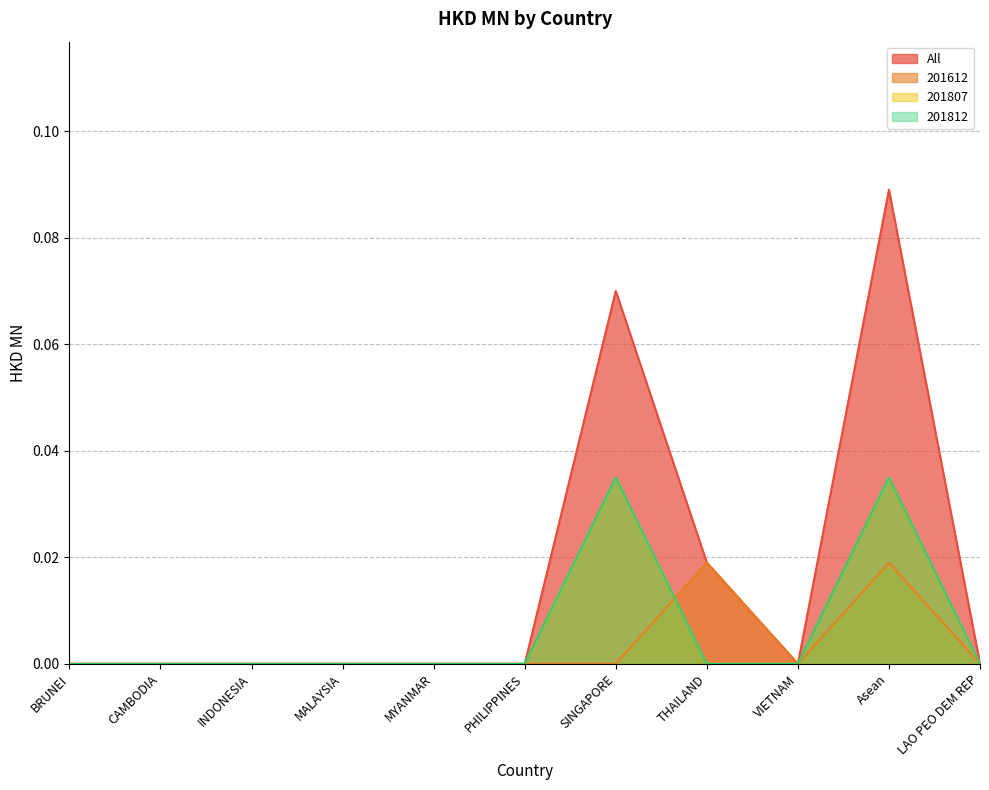

Reading left to right, what are all the values shown in this chart?

All: 0.0	0.0	0.0	0.0	0.0	0.0	0.1	0.0	0.0	0.1	0.0
201612: 0.0	0.0	0.0	0.0	0.0	0.0	0.0	0.0	0.0	0.0	0.0
201807: 0.0	0.0	0.0	0.0	0.0	0.0	0.0	0.0	0.0	0.0	0.0
201812: 0.0	0.0	0.0	0.0	0.0	0.0	0.0	0.0	0.0	0.0	0.0